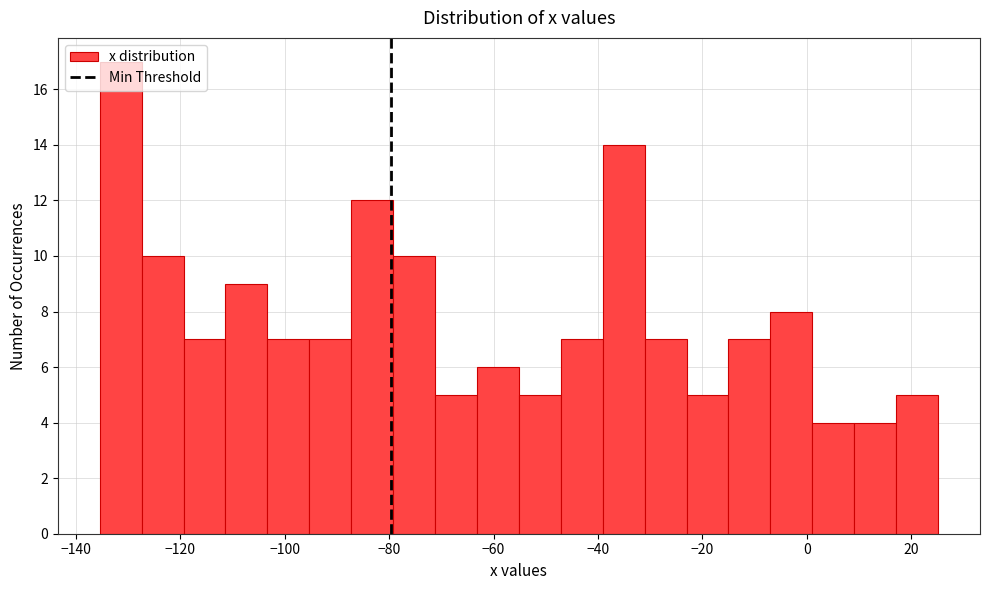

Reading left to right, transcribe this chart: for each bar, give the range it covers on the x-axis and its height. Neither the bar edges nor the heights are printed on the chart, so give them approximately, as read against the axes.

-136 to -128: 17
-128 to -120: 10
-120 to -112: 7
-112 to -104: 9
-104 to -96: 7
-96 to -88: 7
-88 to -80: 12
-80 to -72: 10
-72 to -64: 5
-64 to -56: 6
-56 to -48: 5
-48 to -40: 7
-40 to -32: 14
-32 to -24: 7
-24 to -16: 5
-16 to -6: 7
-6 to 2: 8
2 to 10: 4
10 to 18: 4
18 to 26: 5